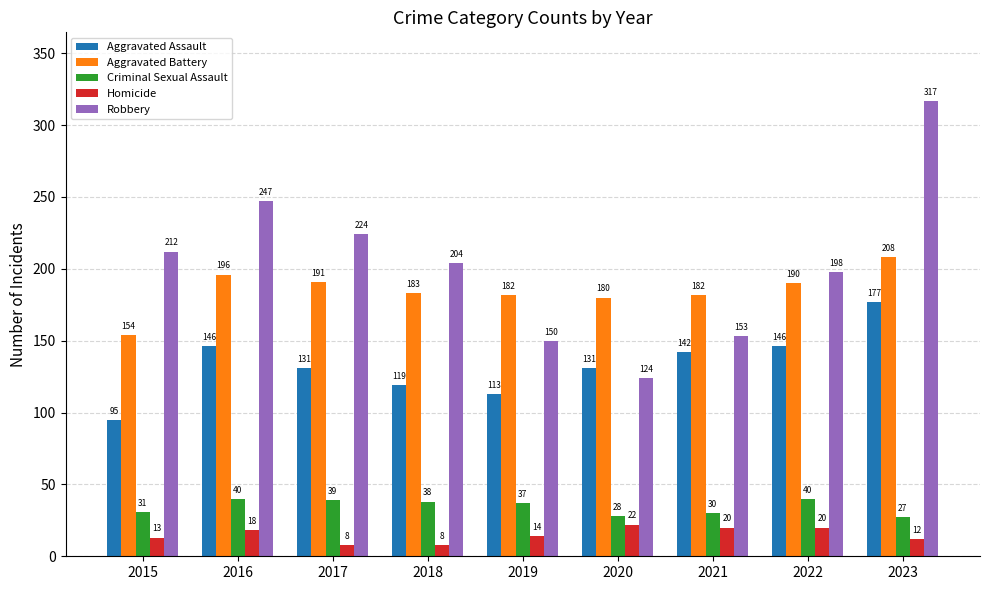

What is the difference between the highest and lowest values at 2016?

229